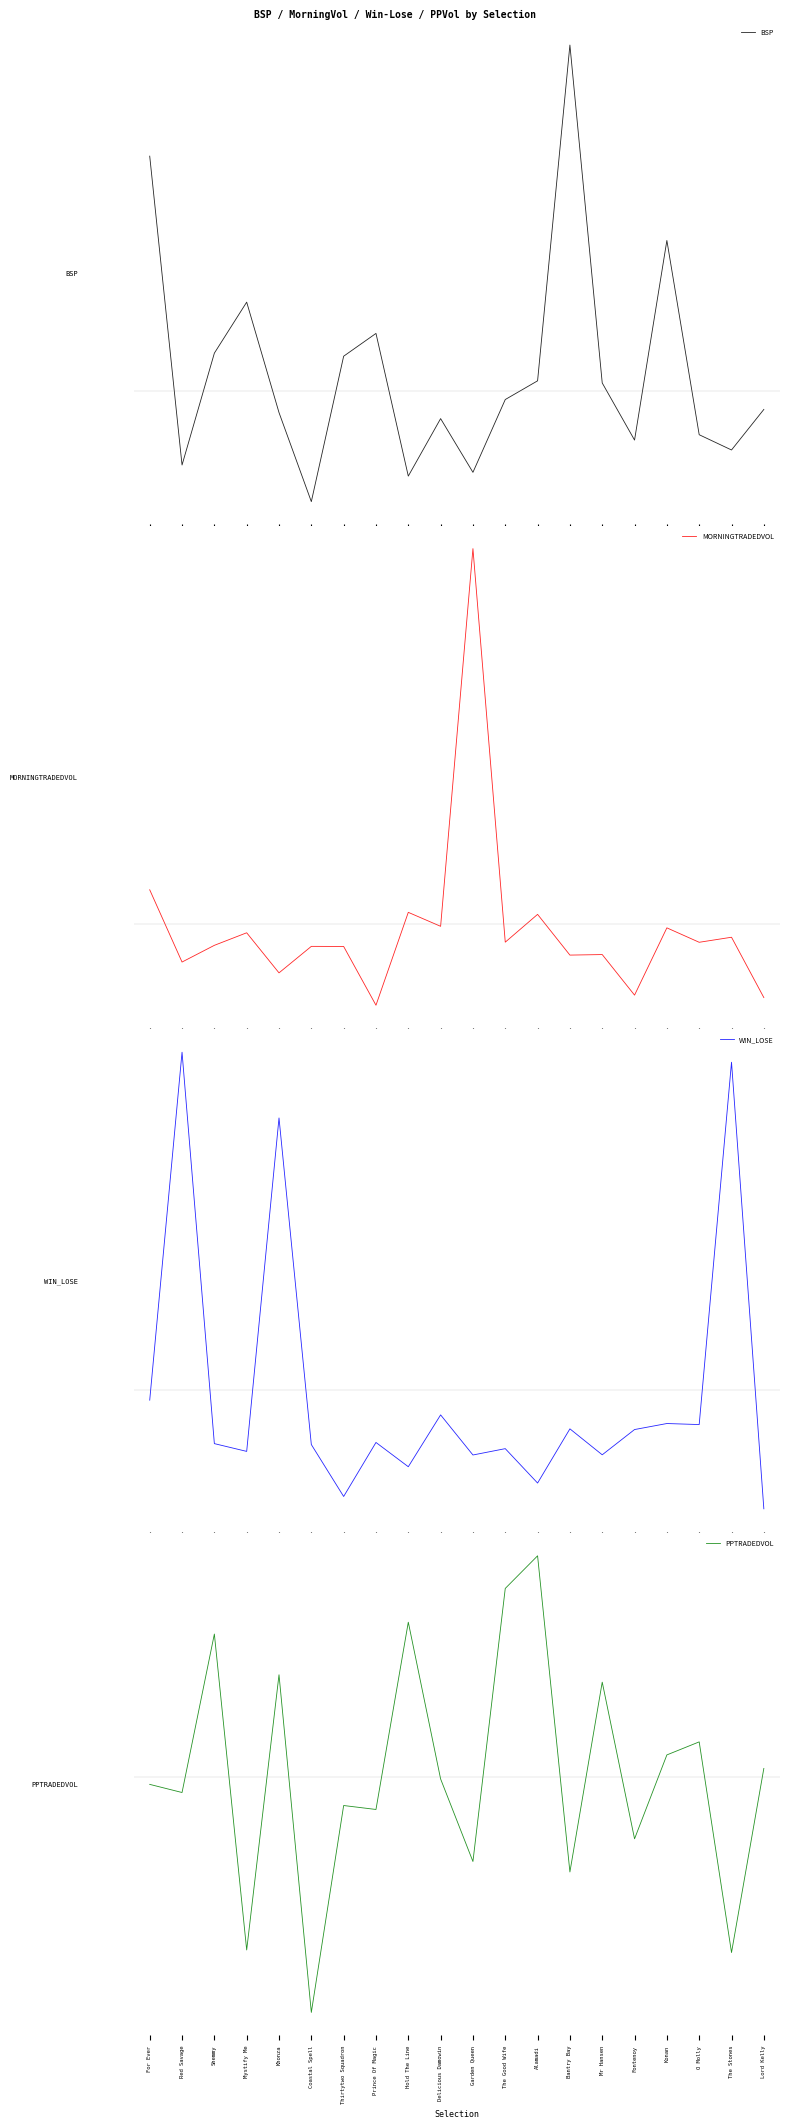

List the series in order of their peak value, lowest first.

PPTRADEDVOL, BSP, WIN_LOSE, MORNINGTRADEDVOL